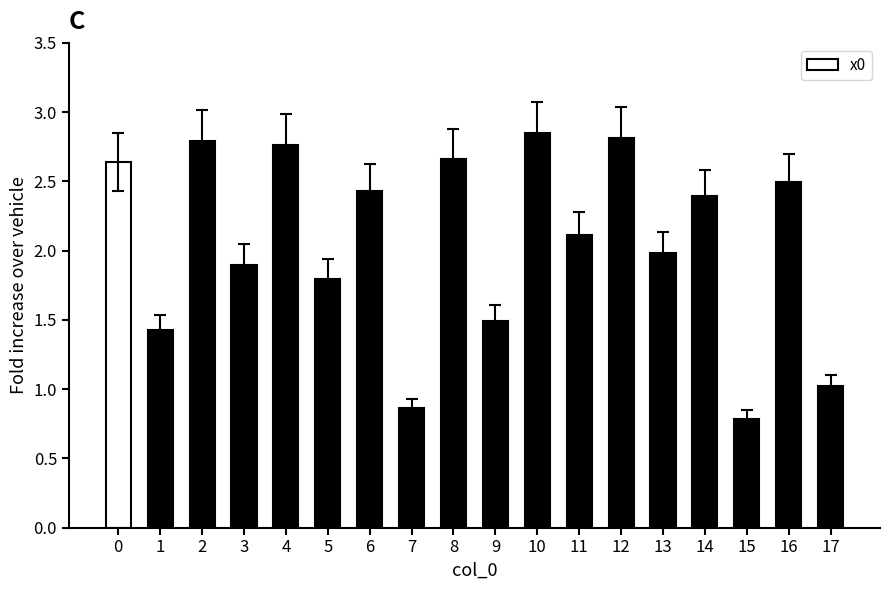

What is the difference between the maximum and minimum values?

2.1